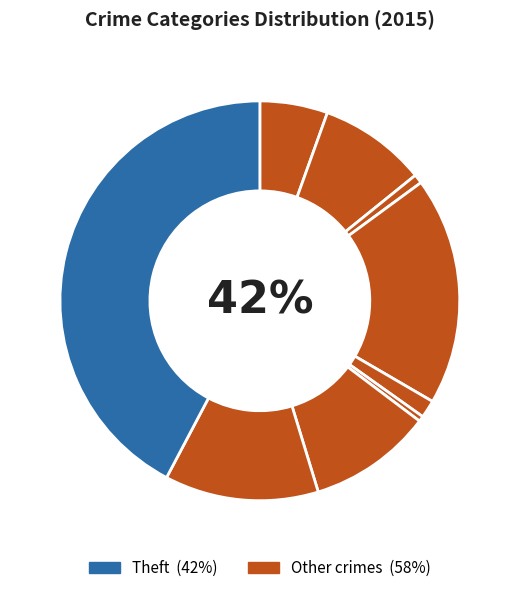

How many slices are in this pie chart?

9